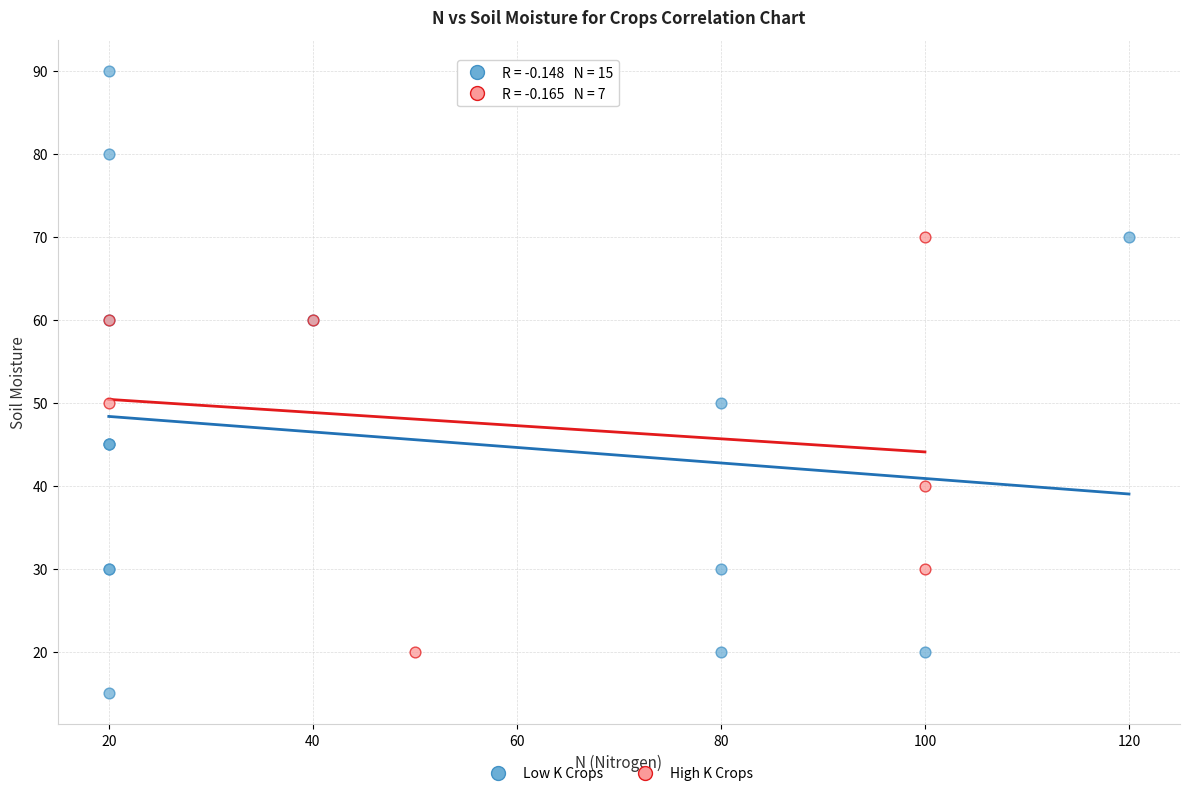

Which series contains the highest Y value?

Low K Crops